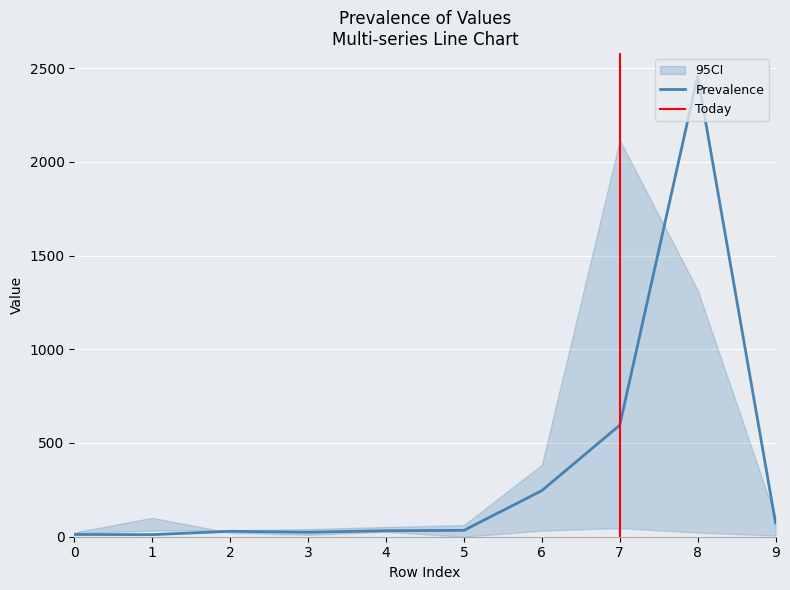

What is the highest value of the Prevalence series?

2457